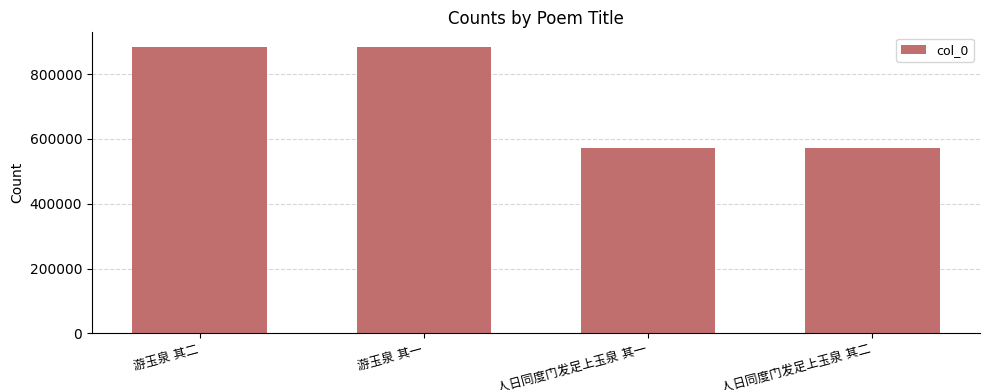

What is the difference between the maximum and second lowest values?

312657